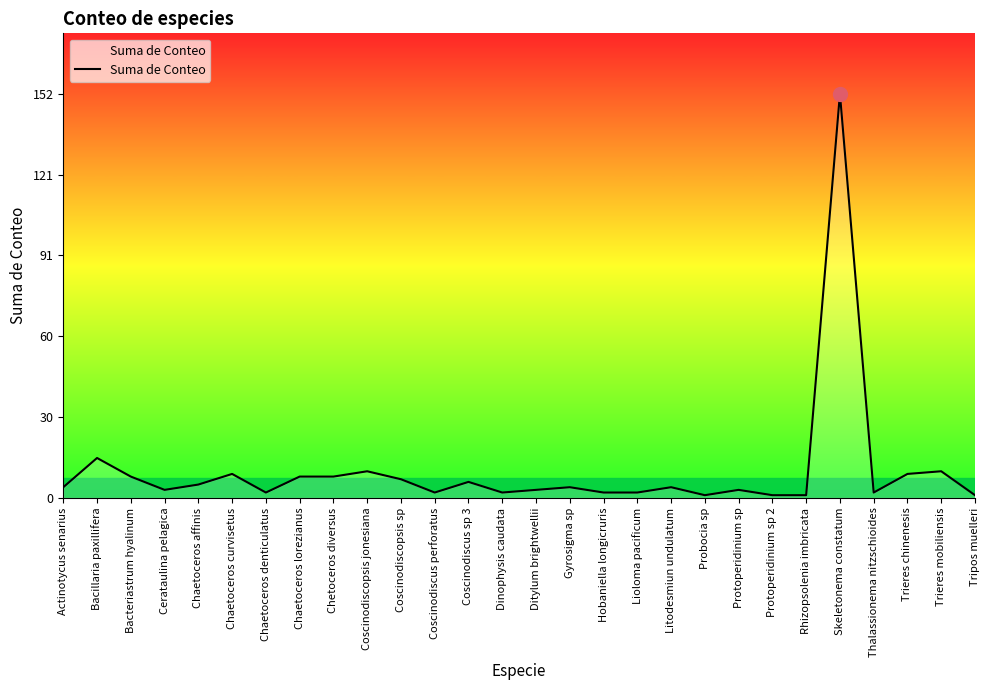

How many series are shown in this chart?

1